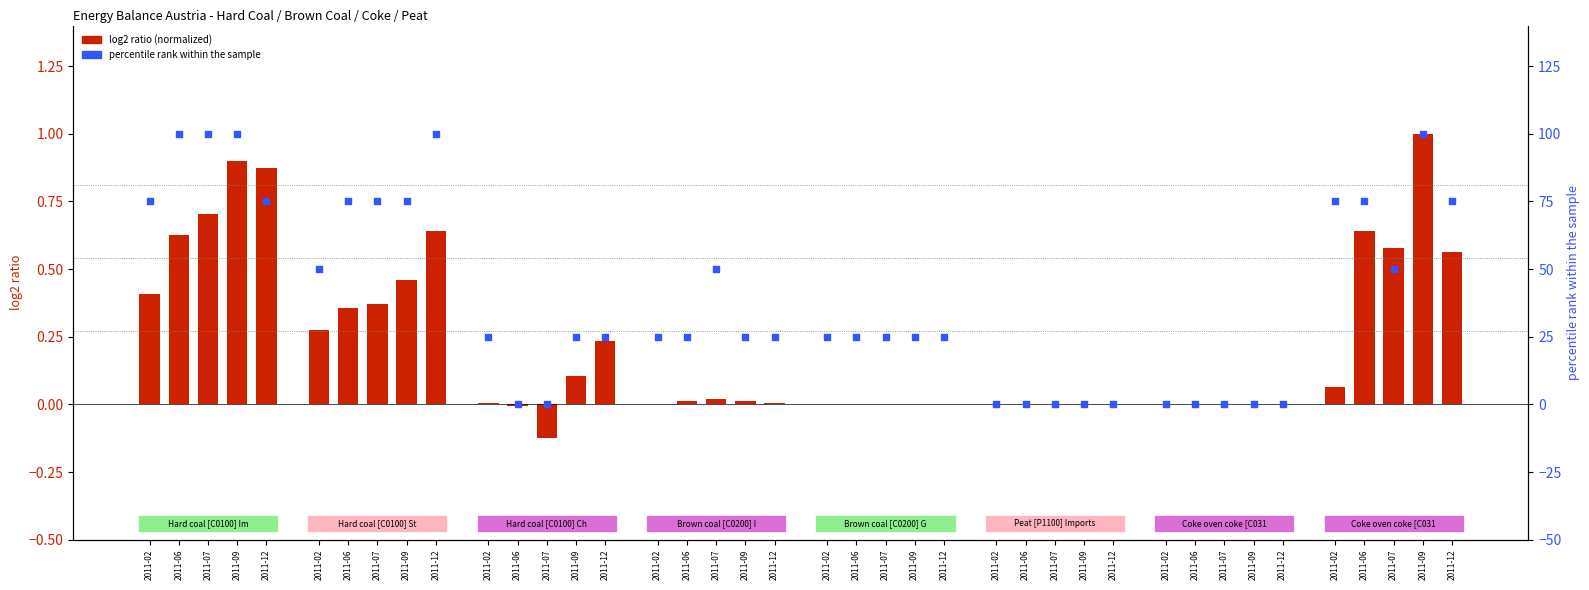

Which series has the largest total across all categories?

percentile rank within the sample